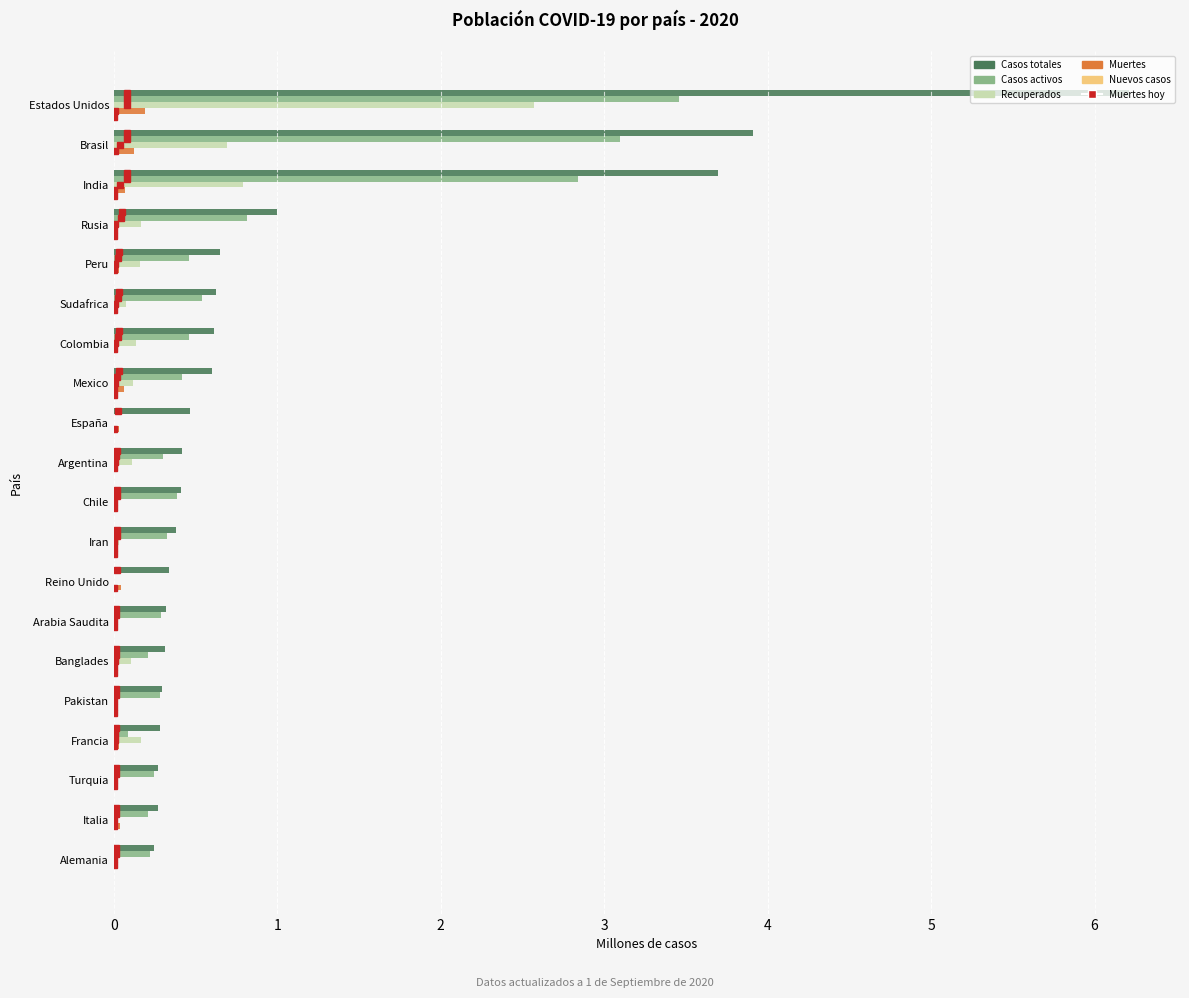

Where is Casos totales nearest to the value 3?

India